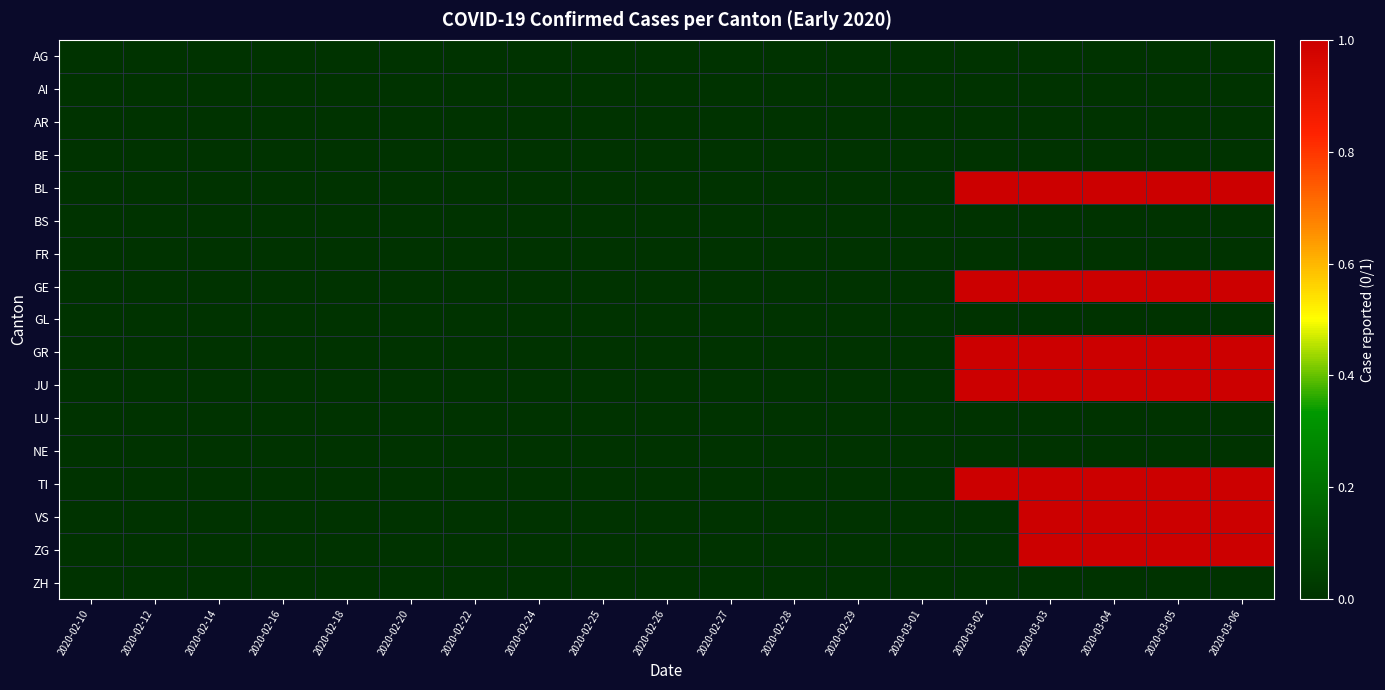

Reading left to right, extract all data points from this chart.

AG: 2020-02-10=0	2020-02-12=0	2020-02-14=0	2020-02-16=0	2020-02-18=0	2020-02-20=0	2020-02-22=0	2020-02-24=0	2020-02-25=0	2020-02-26=0	2020-02-27=0	2020-02-28=0	2020-02-29=0	2020-03-01=0	2020-03-02=0	2020-03-03=0	2020-03-04=0	2020-03-05=0	2020-03-06=0
AI: 2020-02-10=0	2020-02-12=0	2020-02-14=0	2020-02-16=0	2020-02-18=0	2020-02-20=0	2020-02-22=0	2020-02-24=0	2020-02-25=0	2020-02-26=0	2020-02-27=0	2020-02-28=0	2020-02-29=0	2020-03-01=0	2020-03-02=0	2020-03-03=0	2020-03-04=0	2020-03-05=0	2020-03-06=0
AR: 2020-02-10=0	2020-02-12=0	2020-02-14=0	2020-02-16=0	2020-02-18=0	2020-02-20=0	2020-02-22=0	2020-02-24=0	2020-02-25=0	2020-02-26=0	2020-02-27=0	2020-02-28=0	2020-02-29=0	2020-03-01=0	2020-03-02=0	2020-03-03=0	2020-03-04=0	2020-03-05=0	2020-03-06=0
BE: 2020-02-10=0	2020-02-12=0	2020-02-14=0	2020-02-16=0	2020-02-18=0	2020-02-20=0	2020-02-22=0	2020-02-24=0	2020-02-25=0	2020-02-26=0	2020-02-27=0	2020-02-28=0	2020-02-29=0	2020-03-01=0	2020-03-02=0	2020-03-03=0	2020-03-04=0	2020-03-05=0	2020-03-06=0
BL: 2020-02-10=0	2020-02-12=0	2020-02-14=0	2020-02-16=0	2020-02-18=0	2020-02-20=0	2020-02-22=0	2020-02-24=0	2020-02-25=0	2020-02-26=0	2020-02-27=0	2020-02-28=0	2020-02-29=0	2020-03-01=0	2020-03-02=1	2020-03-03=1	2020-03-04=1	2020-03-05=1	2020-03-06=1
BS: 2020-02-10=0	2020-02-12=0	2020-02-14=0	2020-02-16=0	2020-02-18=0	2020-02-20=0	2020-02-22=0	2020-02-24=0	2020-02-25=0	2020-02-26=0	2020-02-27=0	2020-02-28=0	2020-02-29=0	2020-03-01=0	2020-03-02=0	2020-03-03=0	2020-03-04=0	2020-03-05=0	2020-03-06=0
FR: 2020-02-10=0	2020-02-12=0	2020-02-14=0	2020-02-16=0	2020-02-18=0	2020-02-20=0	2020-02-22=0	2020-02-24=0	2020-02-25=0	2020-02-26=0	2020-02-27=0	2020-02-28=0	2020-02-29=0	2020-03-01=0	2020-03-02=0	2020-03-03=0	2020-03-04=0	2020-03-05=0	2020-03-06=0
GE: 2020-02-10=0	2020-02-12=0	2020-02-14=0	2020-02-16=0	2020-02-18=0	2020-02-20=0	2020-02-22=0	2020-02-24=0	2020-02-25=0	2020-02-26=0	2020-02-27=0	2020-02-28=0	2020-02-29=0	2020-03-01=0	2020-03-02=1	2020-03-03=1	2020-03-04=1	2020-03-05=1	2020-03-06=1
GL: 2020-02-10=0	2020-02-12=0	2020-02-14=0	2020-02-16=0	2020-02-18=0	2020-02-20=0	2020-02-22=0	2020-02-24=0	2020-02-25=0	2020-02-26=0	2020-02-27=0	2020-02-28=0	2020-02-29=0	2020-03-01=0	2020-03-02=0	2020-03-03=0	2020-03-04=0	2020-03-05=0	2020-03-06=0
GR: 2020-02-10=0	2020-02-12=0	2020-02-14=0	2020-02-16=0	2020-02-18=0	2020-02-20=0	2020-02-22=0	2020-02-24=0	2020-02-25=0	2020-02-26=0	2020-02-27=0	2020-02-28=0	2020-02-29=0	2020-03-01=0	2020-03-02=1	2020-03-03=1	2020-03-04=1	2020-03-05=1	2020-03-06=1
JU: 2020-02-10=0	2020-02-12=0	2020-02-14=0	2020-02-16=0	2020-02-18=0	2020-02-20=0	2020-02-22=0	2020-02-24=0	2020-02-25=0	2020-02-26=0	2020-02-27=0	2020-02-28=0	2020-02-29=0	2020-03-01=0	2020-03-02=1	2020-03-03=1	2020-03-04=1	2020-03-05=1	2020-03-06=1
LU: 2020-02-10=0	2020-02-12=0	2020-02-14=0	2020-02-16=0	2020-02-18=0	2020-02-20=0	2020-02-22=0	2020-02-24=0	2020-02-25=0	2020-02-26=0	2020-02-27=0	2020-02-28=0	2020-02-29=0	2020-03-01=0	2020-03-02=0	2020-03-03=0	2020-03-04=0	2020-03-05=0	2020-03-06=0
NE: 2020-02-10=0	2020-02-12=0	2020-02-14=0	2020-02-16=0	2020-02-18=0	2020-02-20=0	2020-02-22=0	2020-02-24=0	2020-02-25=0	2020-02-26=0	2020-02-27=0	2020-02-28=0	2020-02-29=0	2020-03-01=0	2020-03-02=0	2020-03-03=0	2020-03-04=0	2020-03-05=0	2020-03-06=0
TI: 2020-02-10=0	2020-02-12=0	2020-02-14=0	2020-02-16=0	2020-02-18=0	2020-02-20=0	2020-02-22=0	2020-02-24=0	2020-02-25=0	2020-02-26=0	2020-02-27=0	2020-02-28=0	2020-02-29=0	2020-03-01=0	2020-03-02=1	2020-03-03=1	2020-03-04=1	2020-03-05=1	2020-03-06=1
VS: 2020-02-10=0	2020-02-12=0	2020-02-14=0	2020-02-16=0	2020-02-18=0	2020-02-20=0	2020-02-22=0	2020-02-24=0	2020-02-25=0	2020-02-26=0	2020-02-27=0	2020-02-28=0	2020-02-29=0	2020-03-01=0	2020-03-02=0	2020-03-03=1	2020-03-04=1	2020-03-05=1	2020-03-06=1
ZG: 2020-02-10=0	2020-02-12=0	2020-02-14=0	2020-02-16=0	2020-02-18=0	2020-02-20=0	2020-02-22=0	2020-02-24=0	2020-02-25=0	2020-02-26=0	2020-02-27=0	2020-02-28=0	2020-02-29=0	2020-03-01=0	2020-03-02=0	2020-03-03=1	2020-03-04=1	2020-03-05=1	2020-03-06=1
ZH: 2020-02-10=0	2020-02-12=0	2020-02-14=0	2020-02-16=0	2020-02-18=0	2020-02-20=0	2020-02-22=0	2020-02-24=0	2020-02-25=0	2020-02-26=0	2020-02-27=0	2020-02-28=0	2020-02-29=0	2020-03-01=0	2020-03-02=0	2020-03-03=0	2020-03-04=0	2020-03-05=0	2020-03-06=0